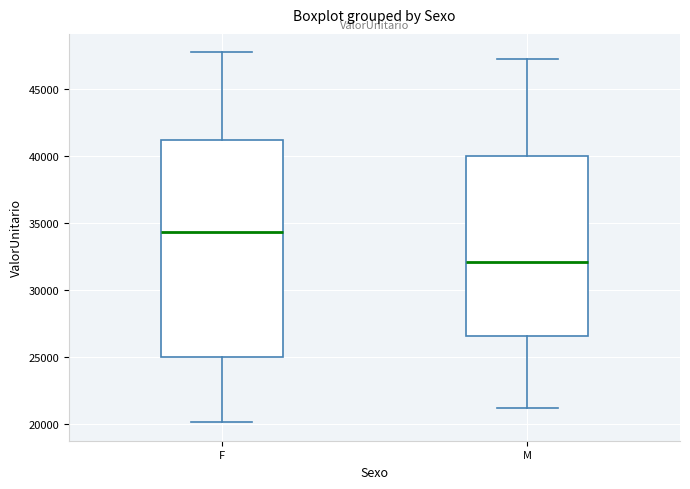

Comparing the boxes themselves (not the whiskers), which one is the tallest?

F